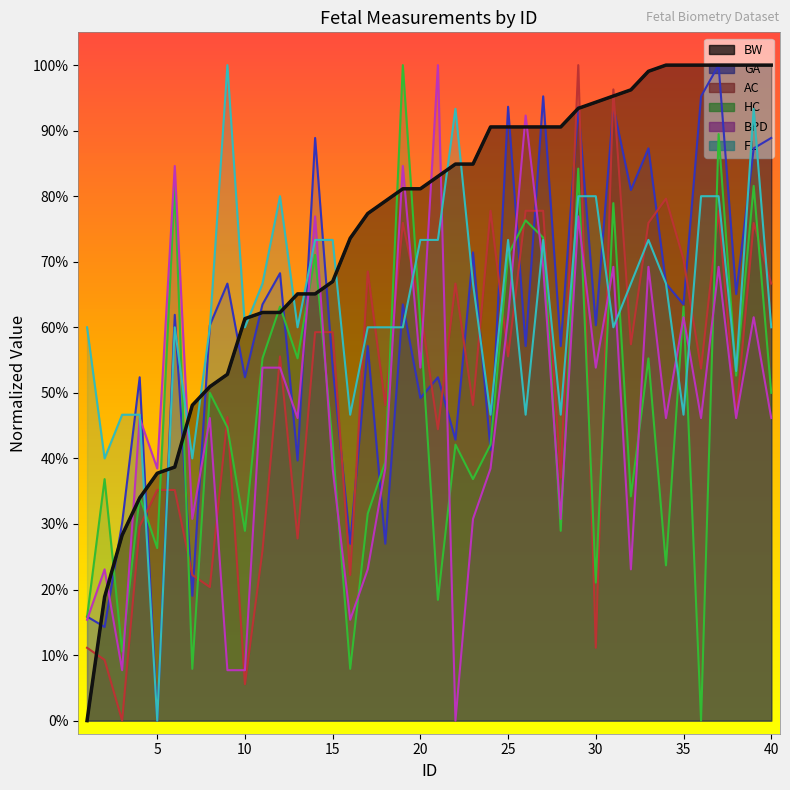

What is the value of the GA point at the 4th from the left?

0.5